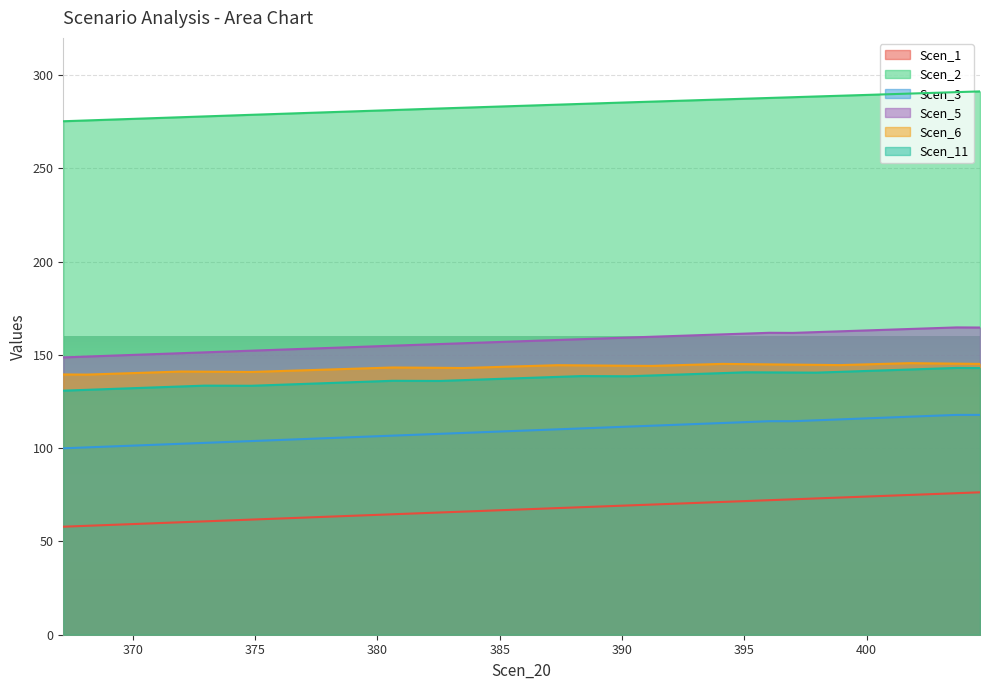

What are all the series names shown in the legend?

Scen_1, Scen_2, Scen_3, Scen_5, Scen_6, Scen_11